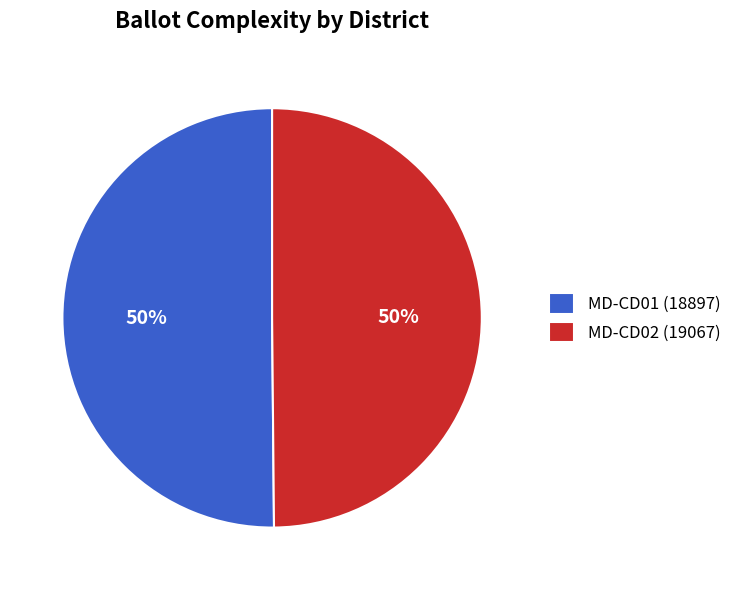

Approximately how many times larger is the value at MD-CD02 (19067) compared to MD-CD01 (18897)?

1.0